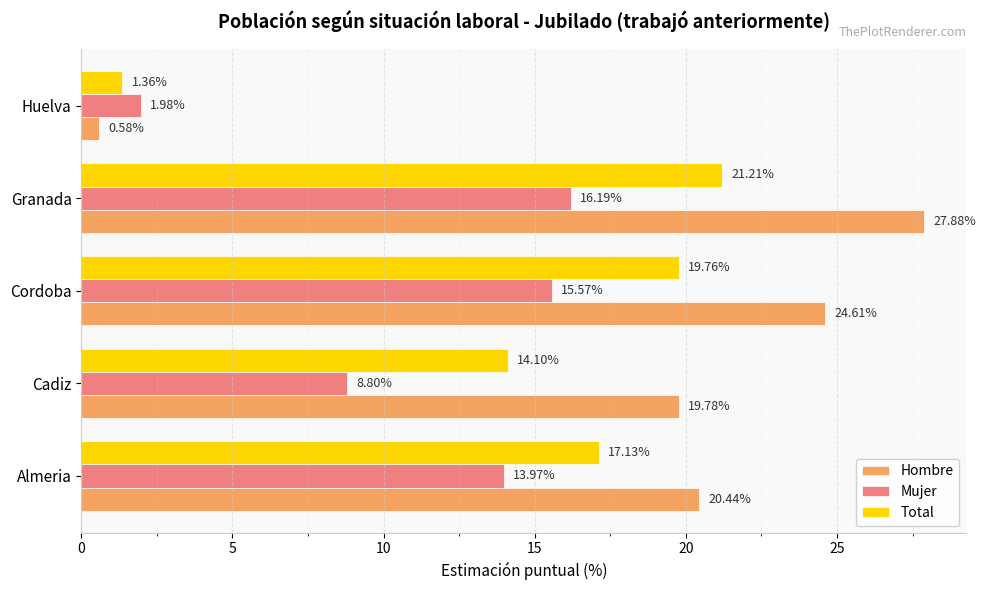

List the series in order of their peak value, lowest first.

Mujer, Total, Hombre